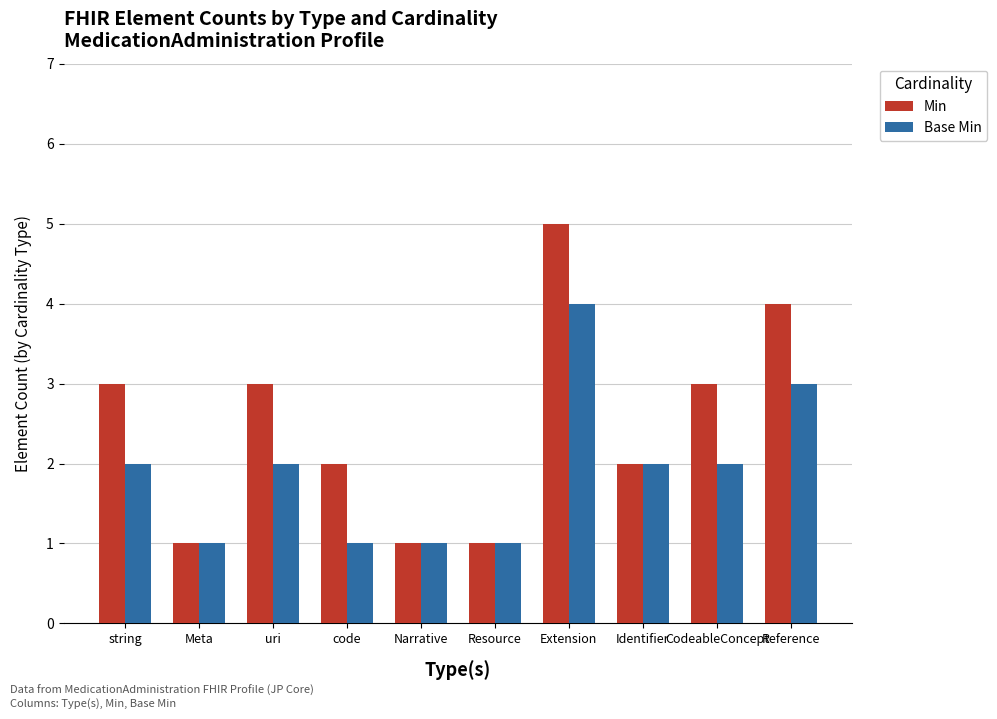

How many bars are there in each group?

2